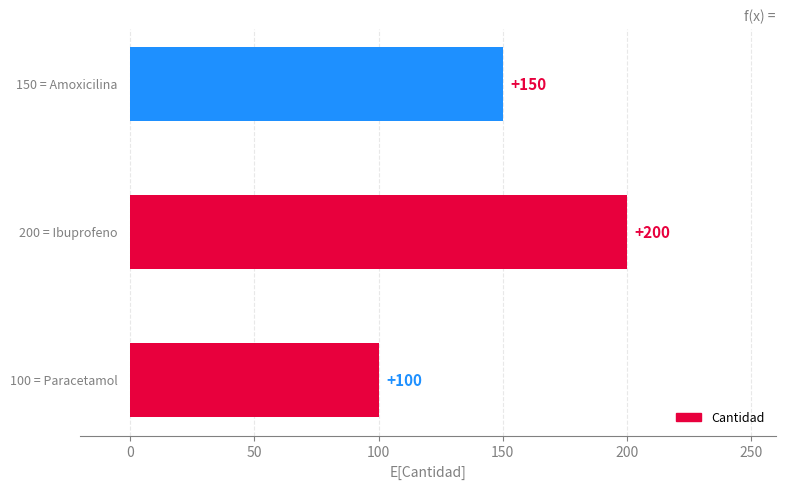

Reading bottom to top, extract all data points from this chart.

100	200	150